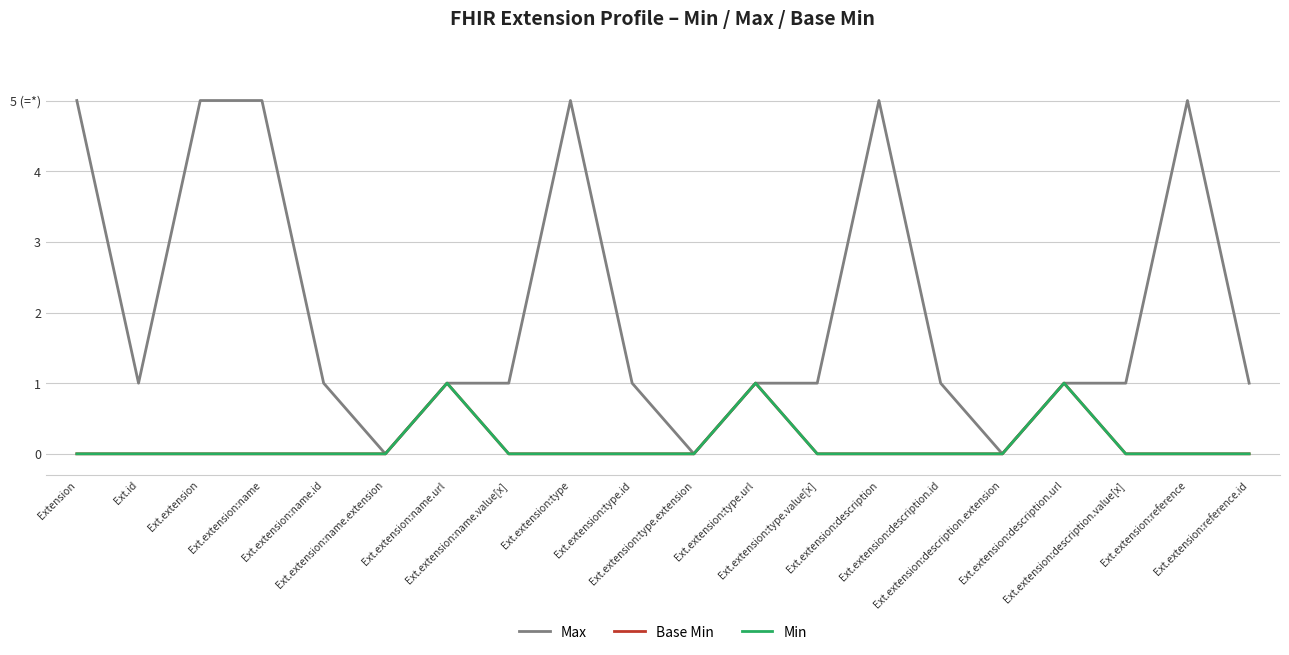

True or false: Min and Max intersect in this chart.

False